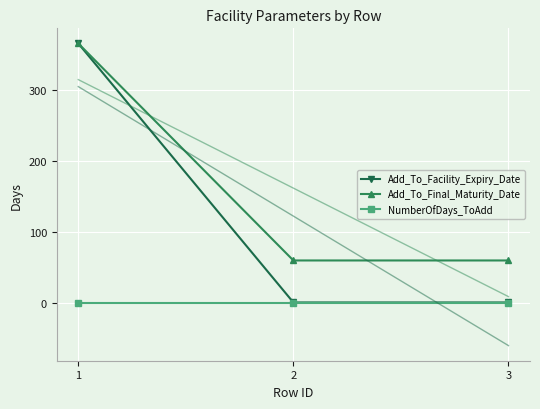

Is it true that Add_To_Facility_Expiry_Date equals 602 at 1?

False